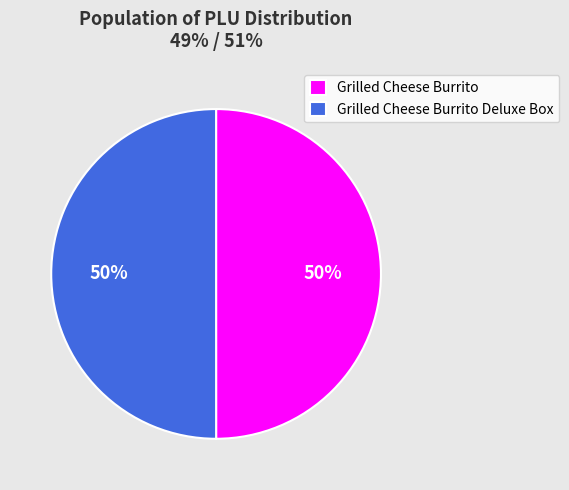

What is the ratio of the value at Grilled Cheese Burrito to the value at Grilled Cheese Burrito Deluxe Box?

1.0